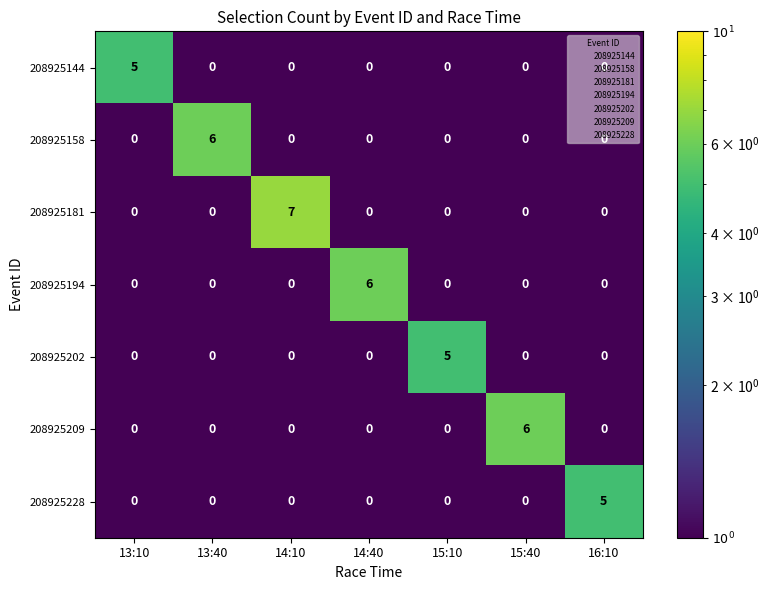

What is the total value across all series at 13:10?

5